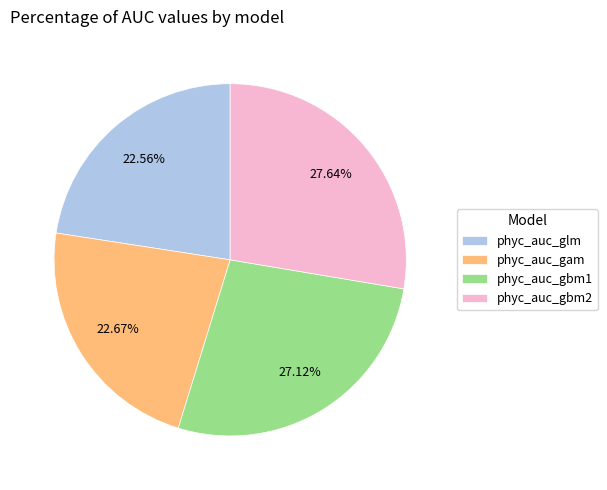

What percentage is the phyc_auc_gbm2 slice, to the nearest percent?

28%